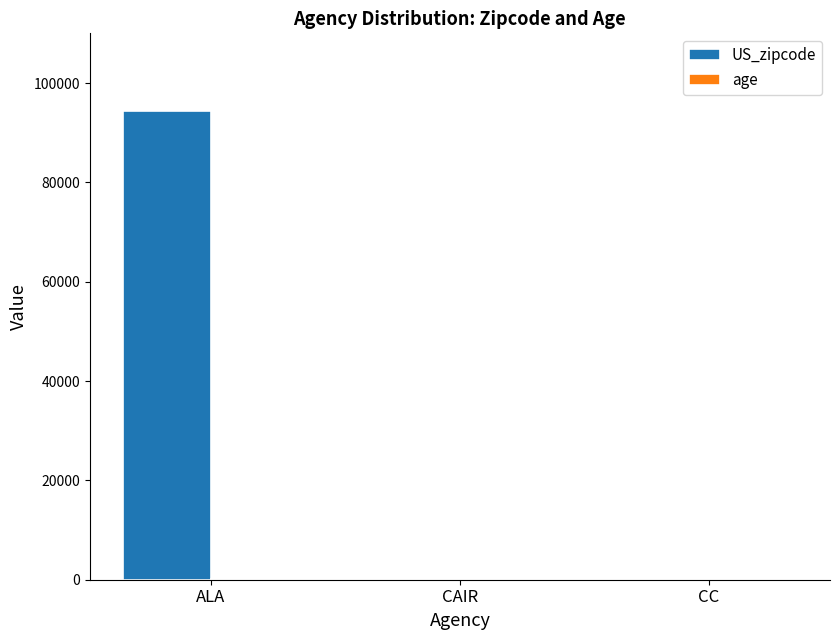

What is the highest value of the US_zipcode series?

94443.5